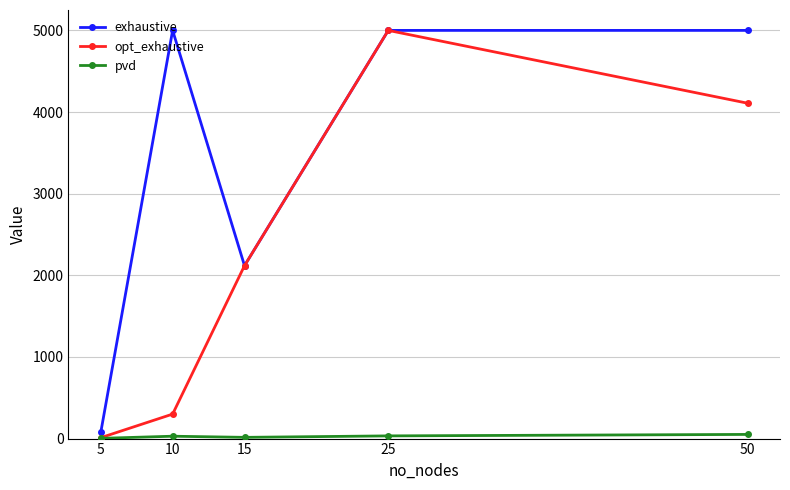

What is the greatest value displayed?

5000